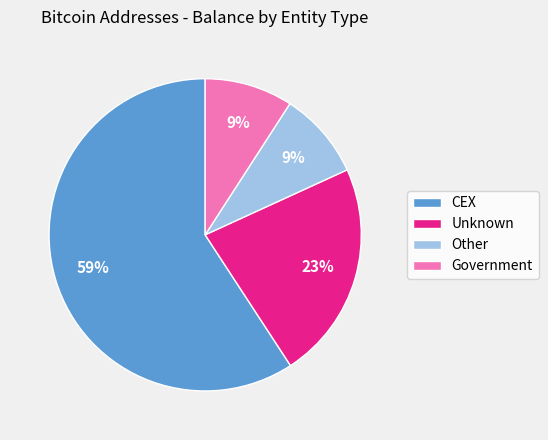

To the nearest percent, what is the average slice percentage?

25%